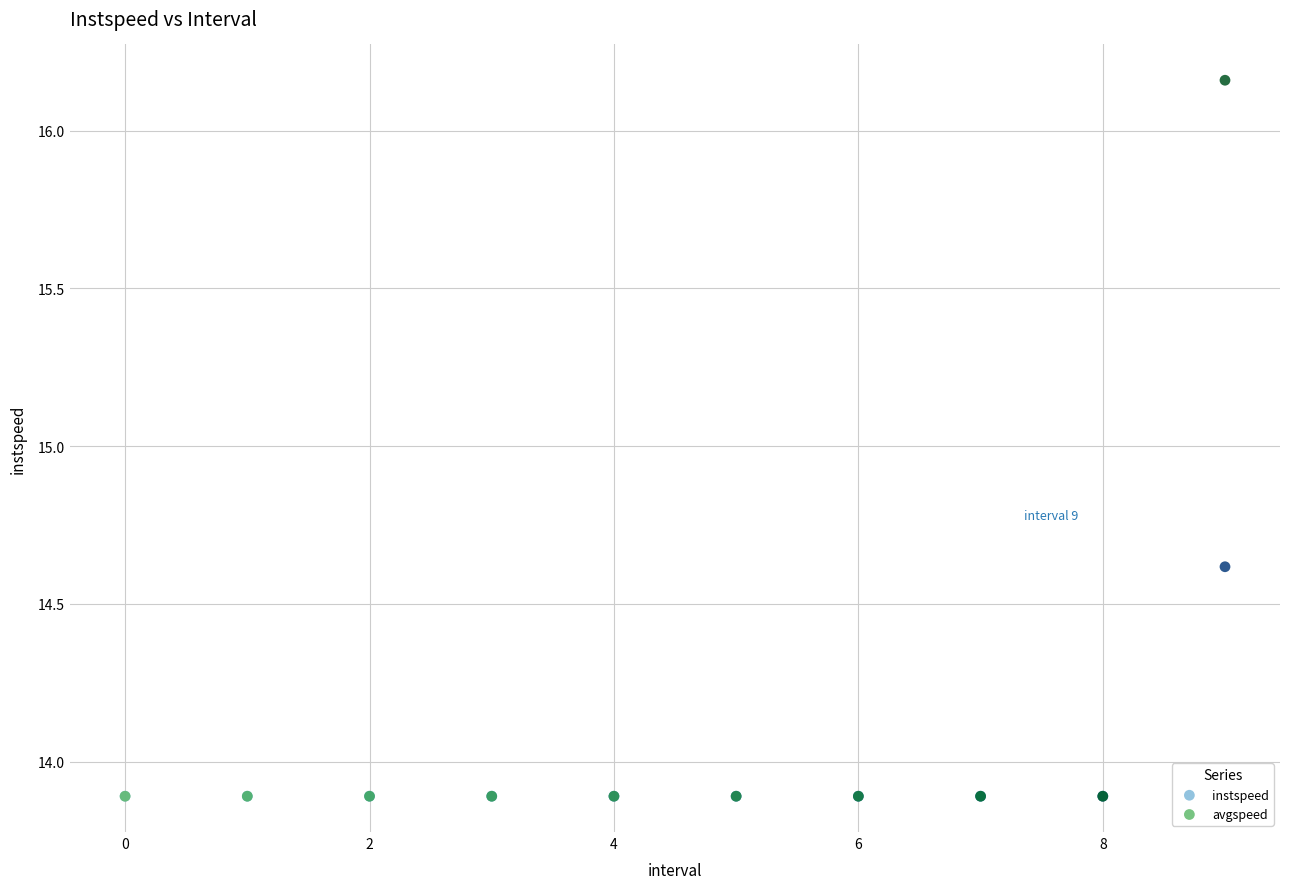

Which series has the widest spread of Y values?

avgspeed